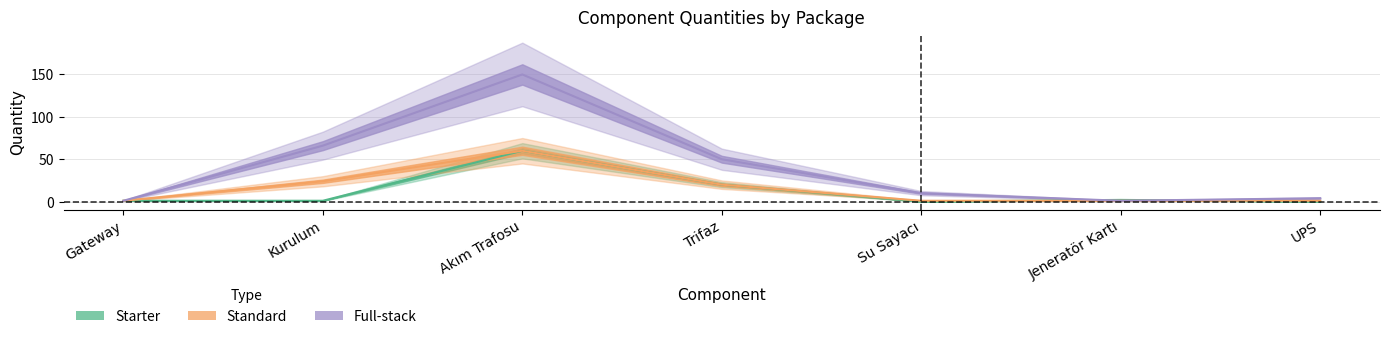

Is it true that Starter equals 1 at Jeneratör Kartı?

False